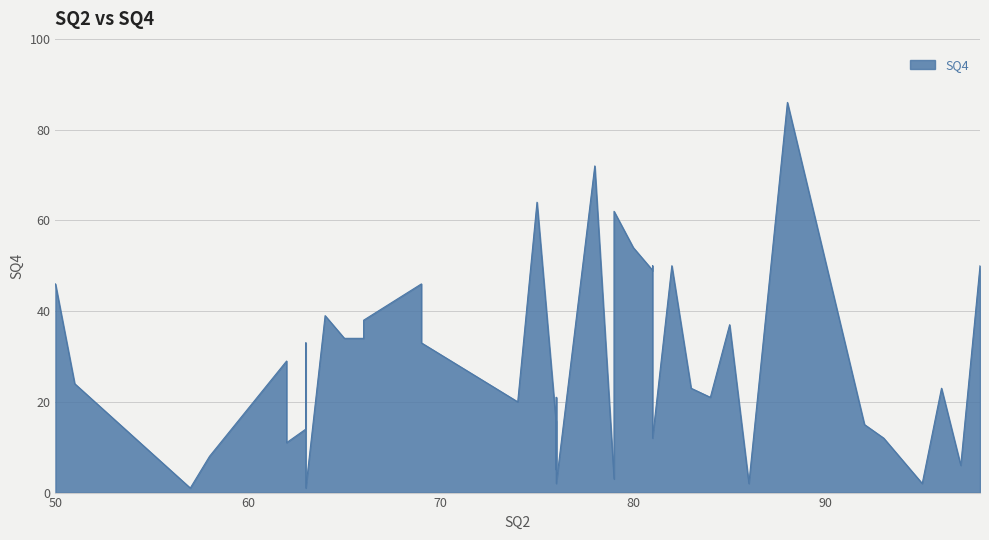

Rank the categories by value from lowest to highest.

57, 63, 76, 86, 95, 79, 76, 97, 58, 62, 81, 93, 63, 76, 92, 74, 76, 84, 83, 96, 51, 62, 63, 69, 65, 66, 85, 66, 64, 50, 69, 81, 81, 82, 98, 80, 79, 75, 78, 88